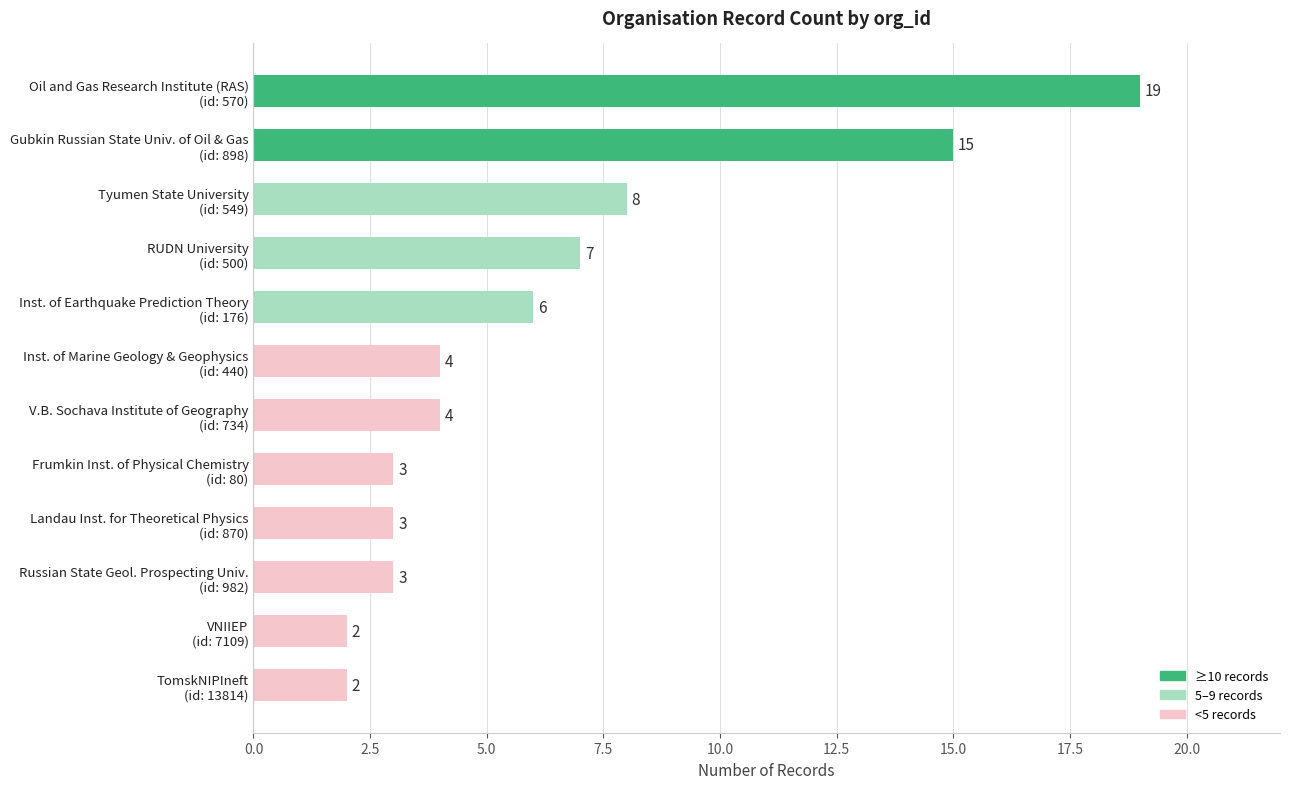

Reading bottom to top, extract all data points from this chart.

2	2	3	3	3	4	4	6	7	8	15	19